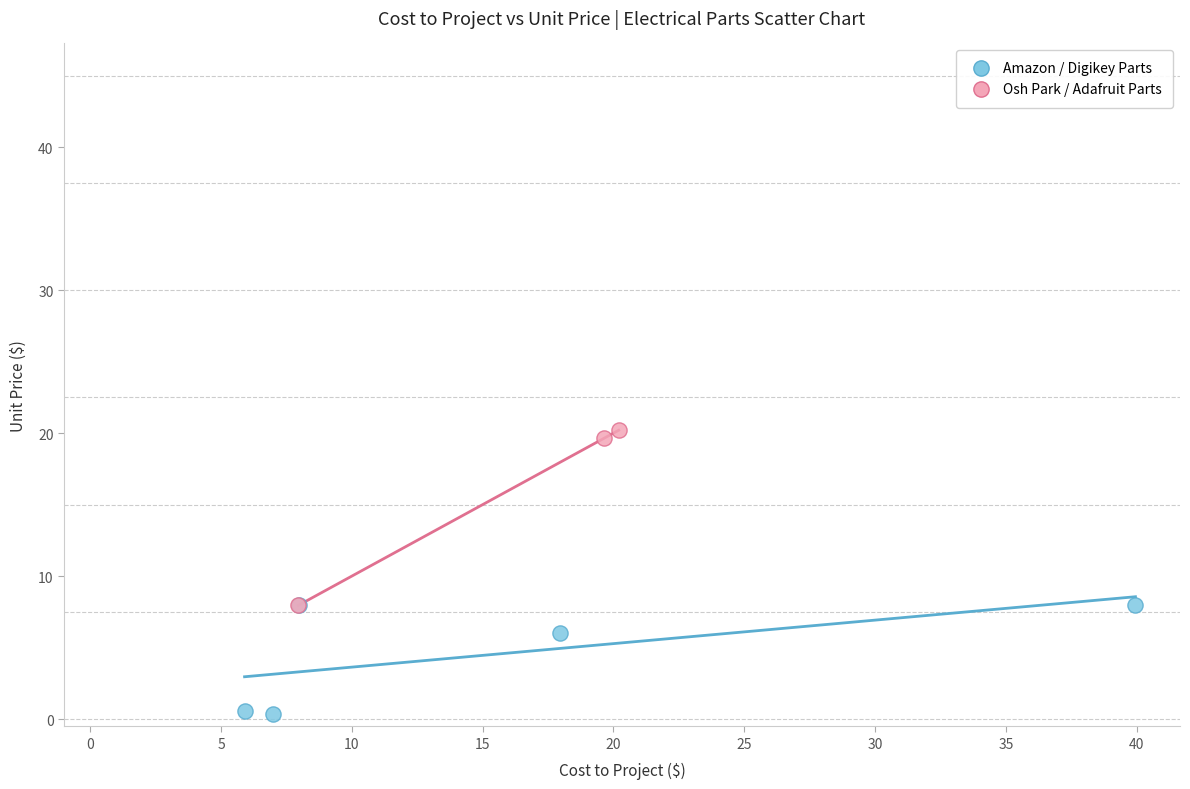

Which series has the largest Y range (max minus min)?

Osh Park / Adafruit Parts